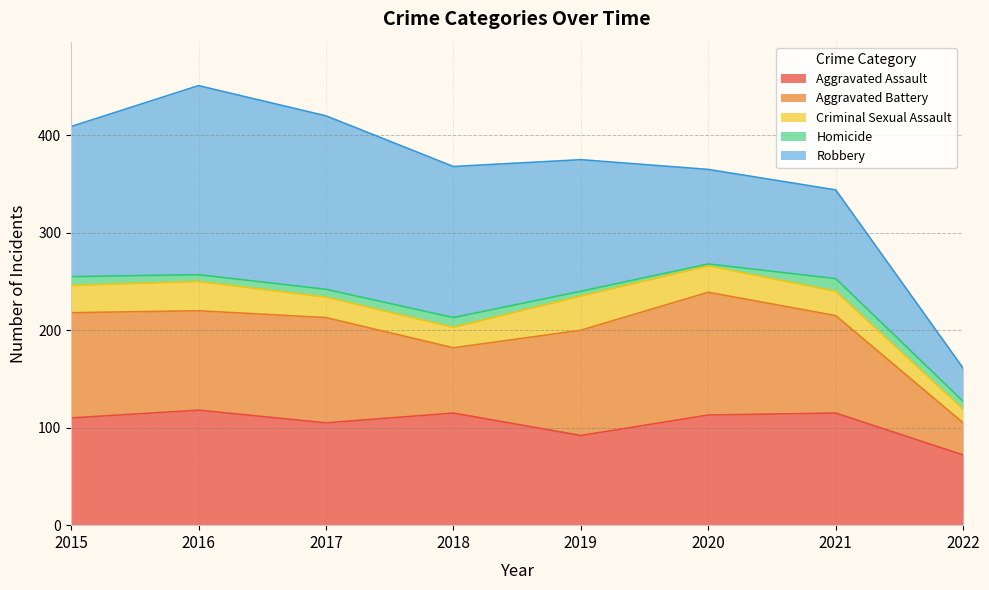

What is the total value across all series at 2018?

368